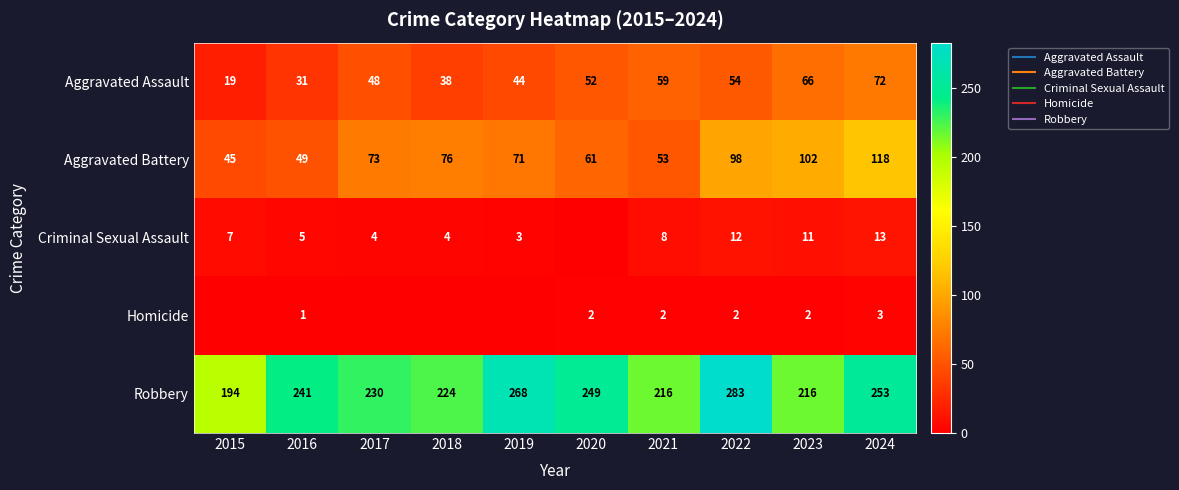

What is the total value across all series at 2017?

355